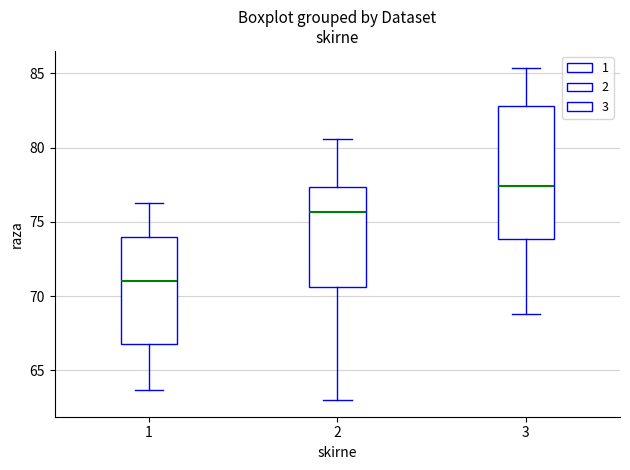

Reading left to right, transcribe this box plot: for each box, give where its median line is, the range the box spans, and where its two whiskers end, as read against the y-axis. The values are not printed on the chart, so give them approximately, as read against the axis.

1: median 71.0, box 67.0 to 74.0, whiskers 63.5 to 76.5
2: median 75.5, box 70.5 to 77.5, whiskers 63.0 to 80.5
3: median 77.5, box 74.0 to 83.0, whiskers 69.0 to 85.5